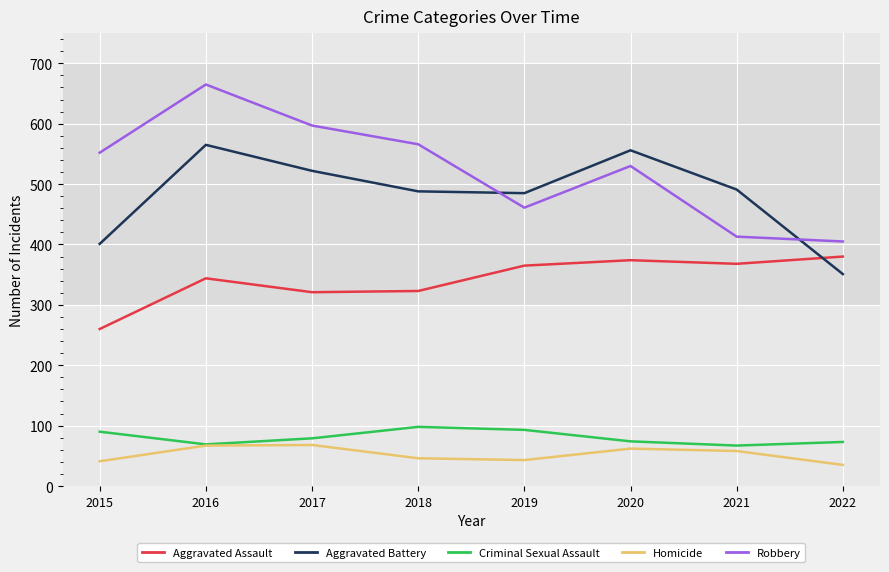

What is the smallest value displayed?

35